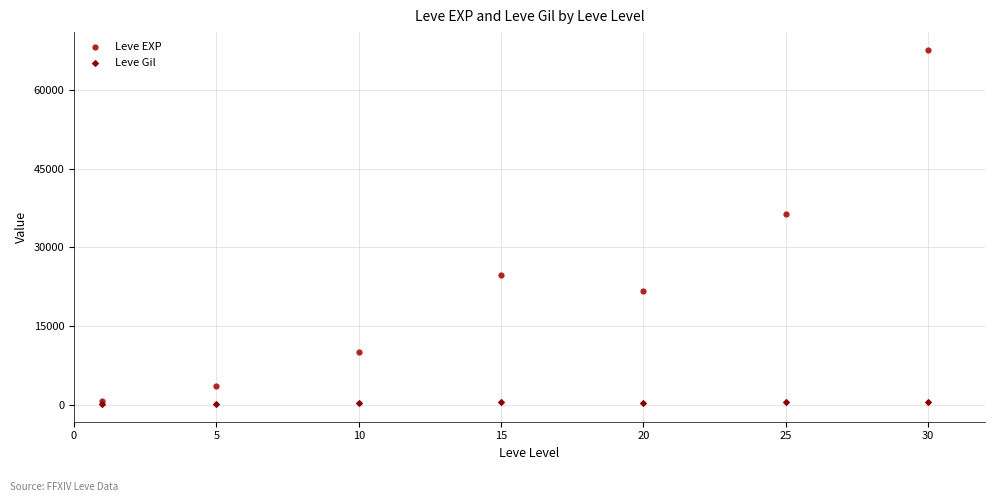

Across all series, what Y value is closest to 33921?

36390